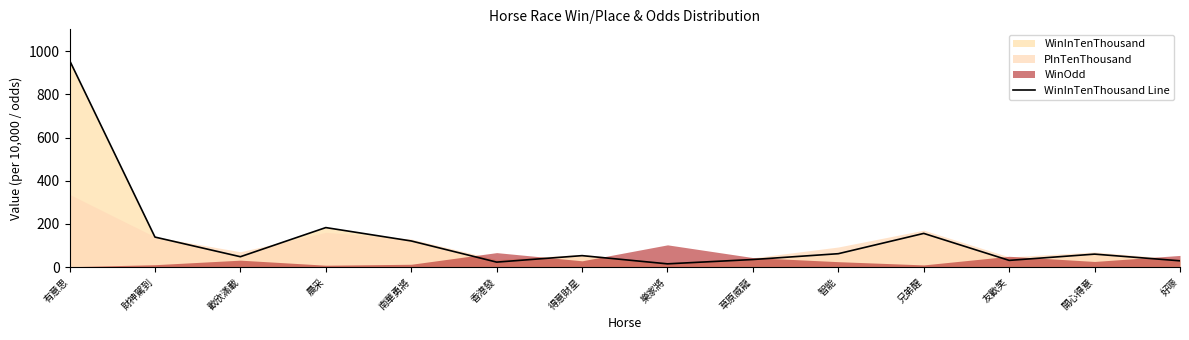

What is the label of the 11th point from the left?

兄弟醒